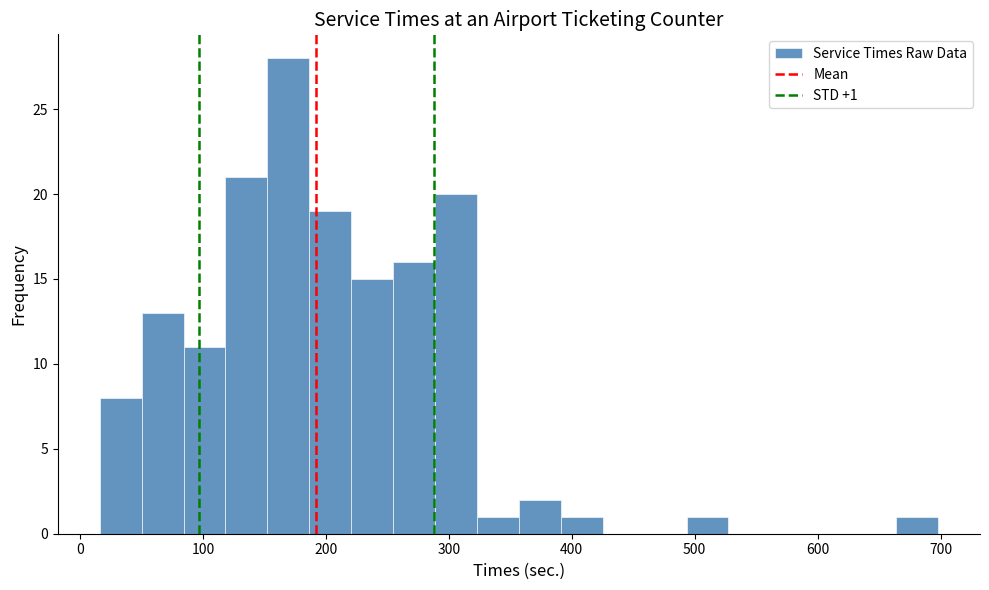

Around what value on the x-axis is the tallest bar? Give the approximate position of its centre, as read against the axis.

170